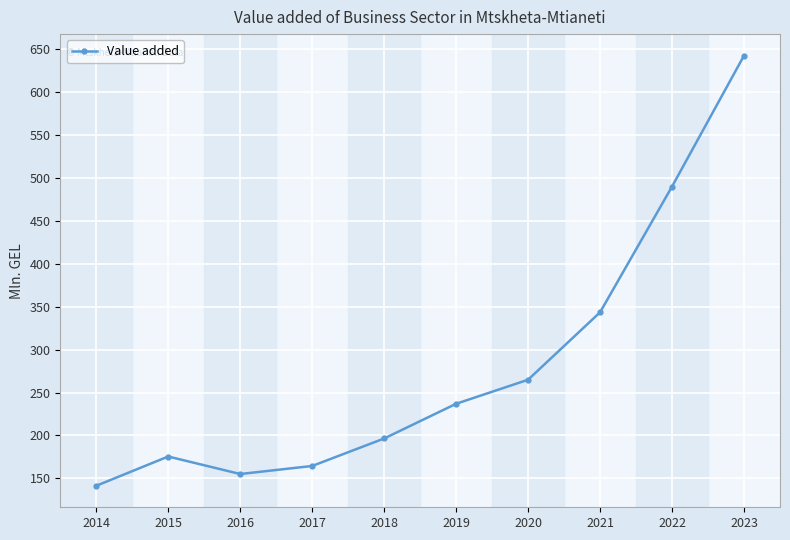

What is the difference between the second highest and minimum values?

348.4